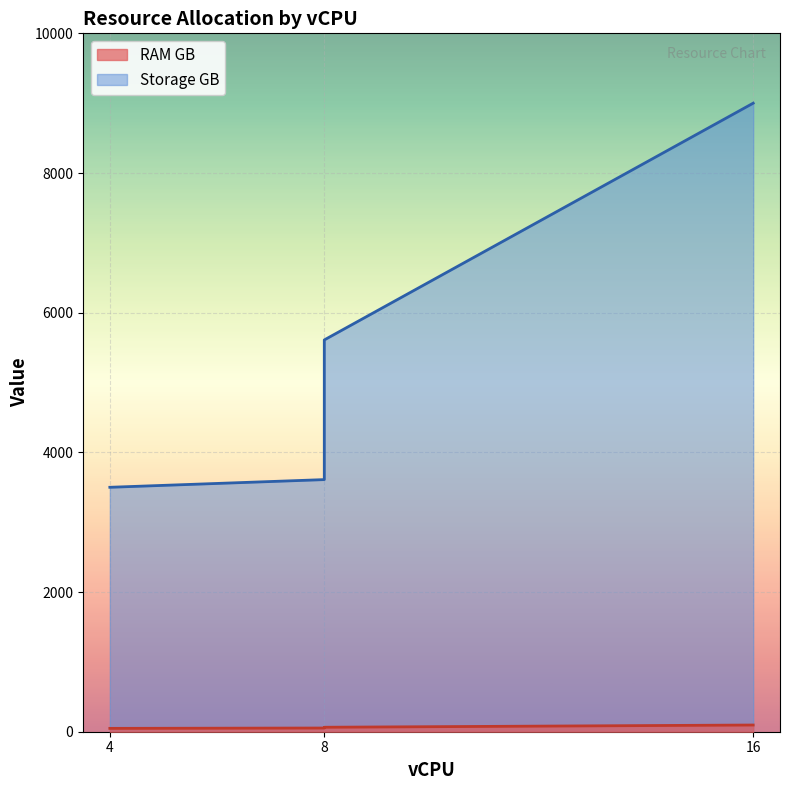

What are all the series names shown in the legend?

RAM GB, Storage GB